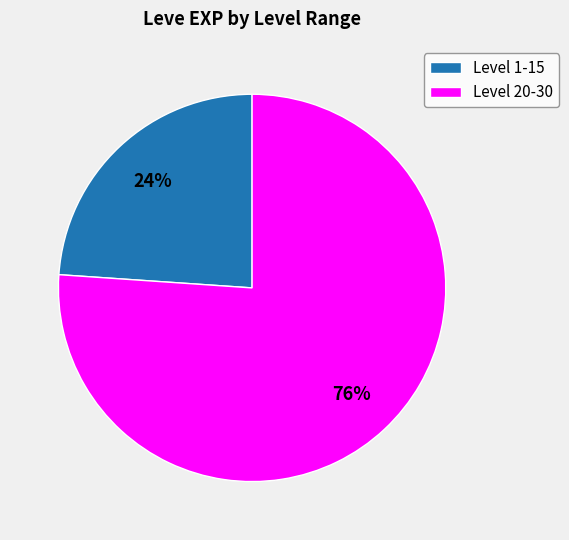

What percentage is the Level 20-30 slice, to the nearest percent?

76%